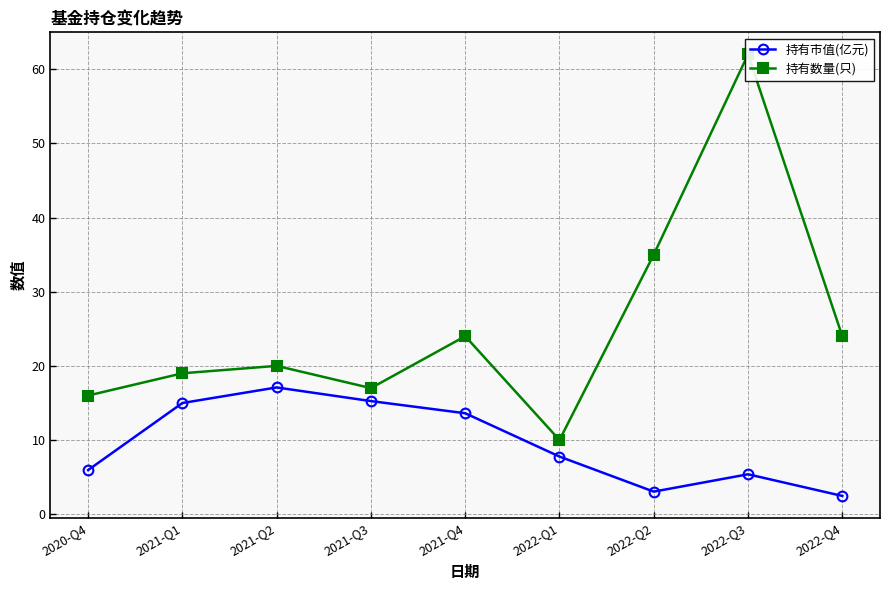

How many lines are shown in the chart?

2